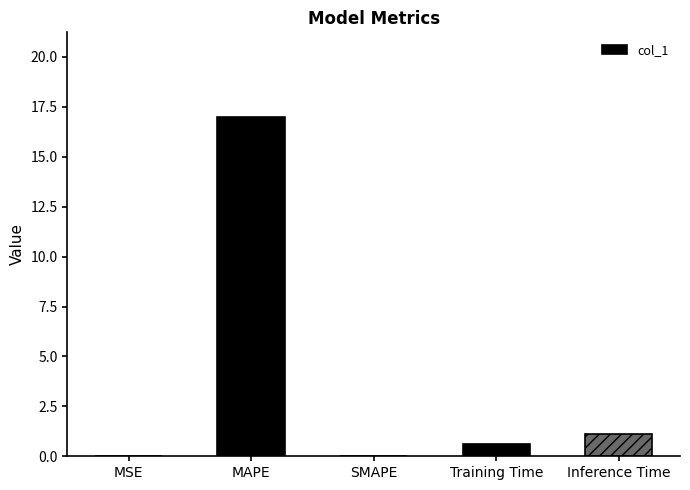

Are the bars horizontal?

No